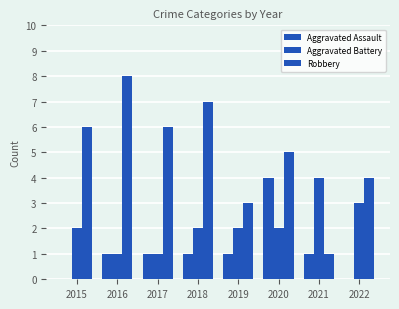

How many groups of bars are there?

8